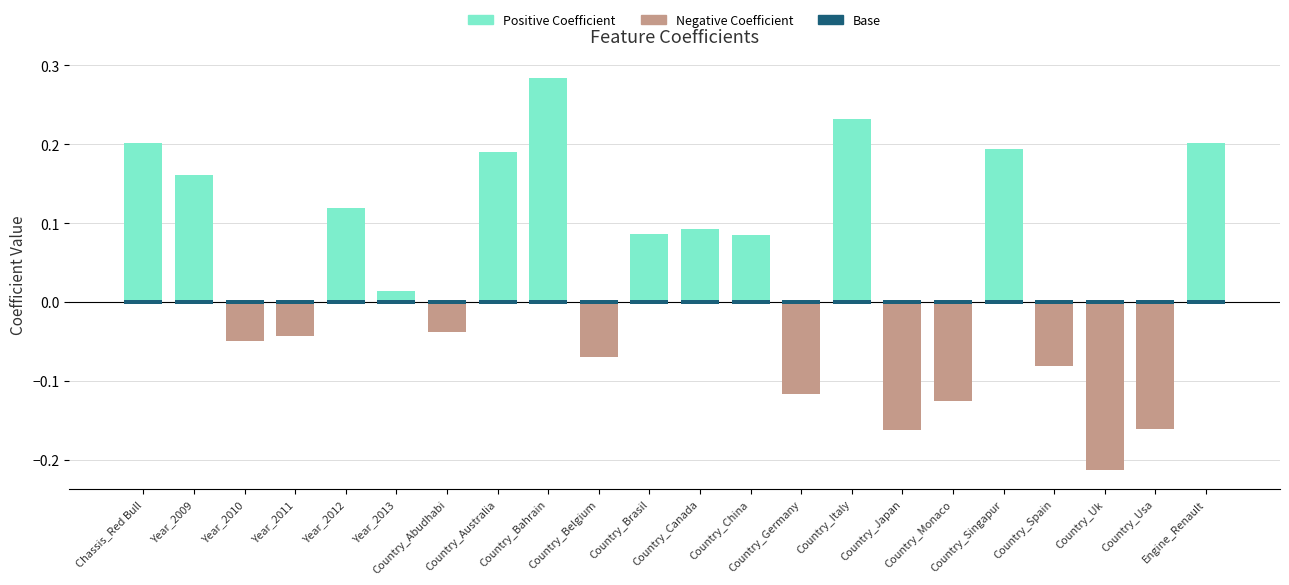

At how many categories does at least one series exceed 0?

22